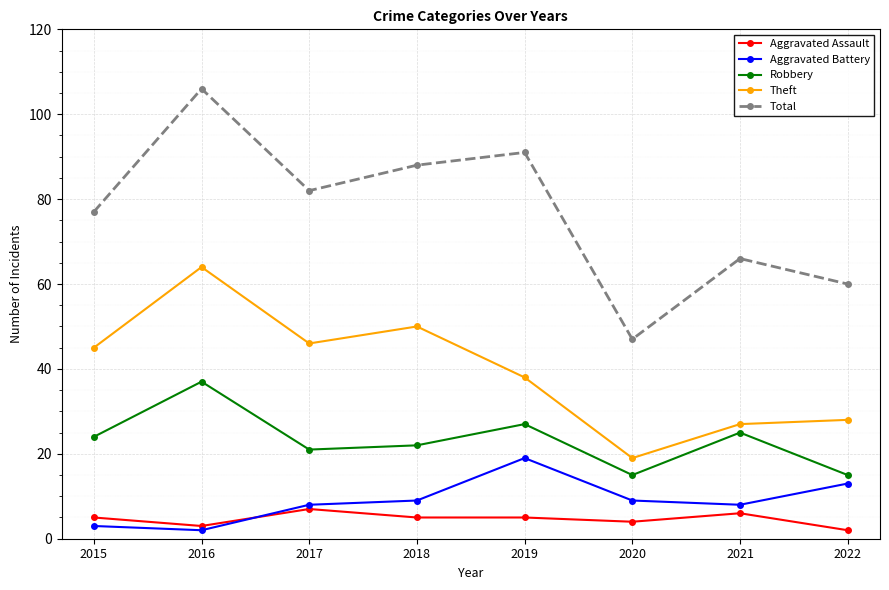

What is the value of the Total point at the 2nd from the left?

106